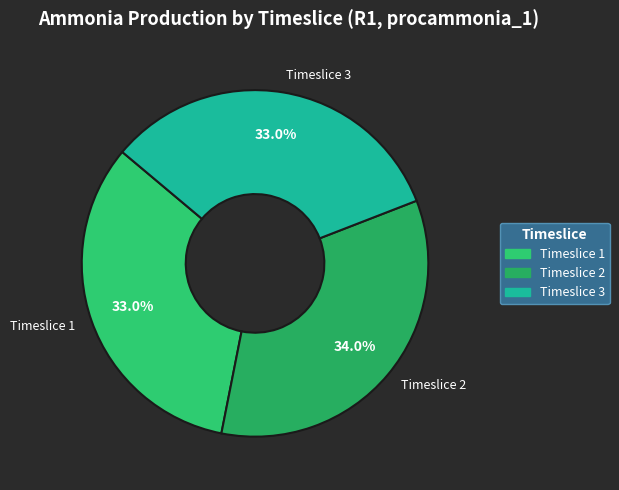

Does Timeslice 3 account for over 50% of the chart?

No